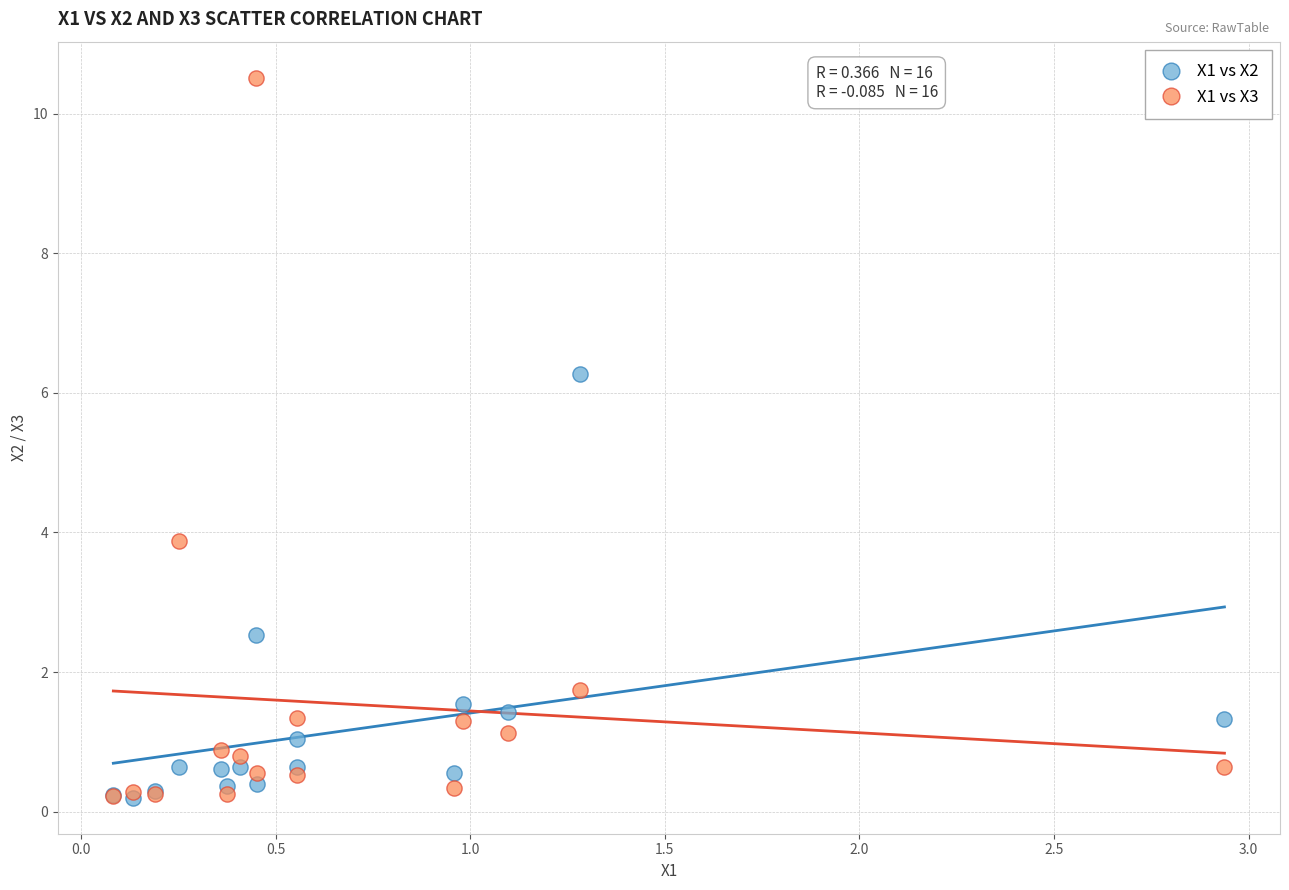

What are all the series names shown in the legend?

X1 vs X2, X1 vs X3